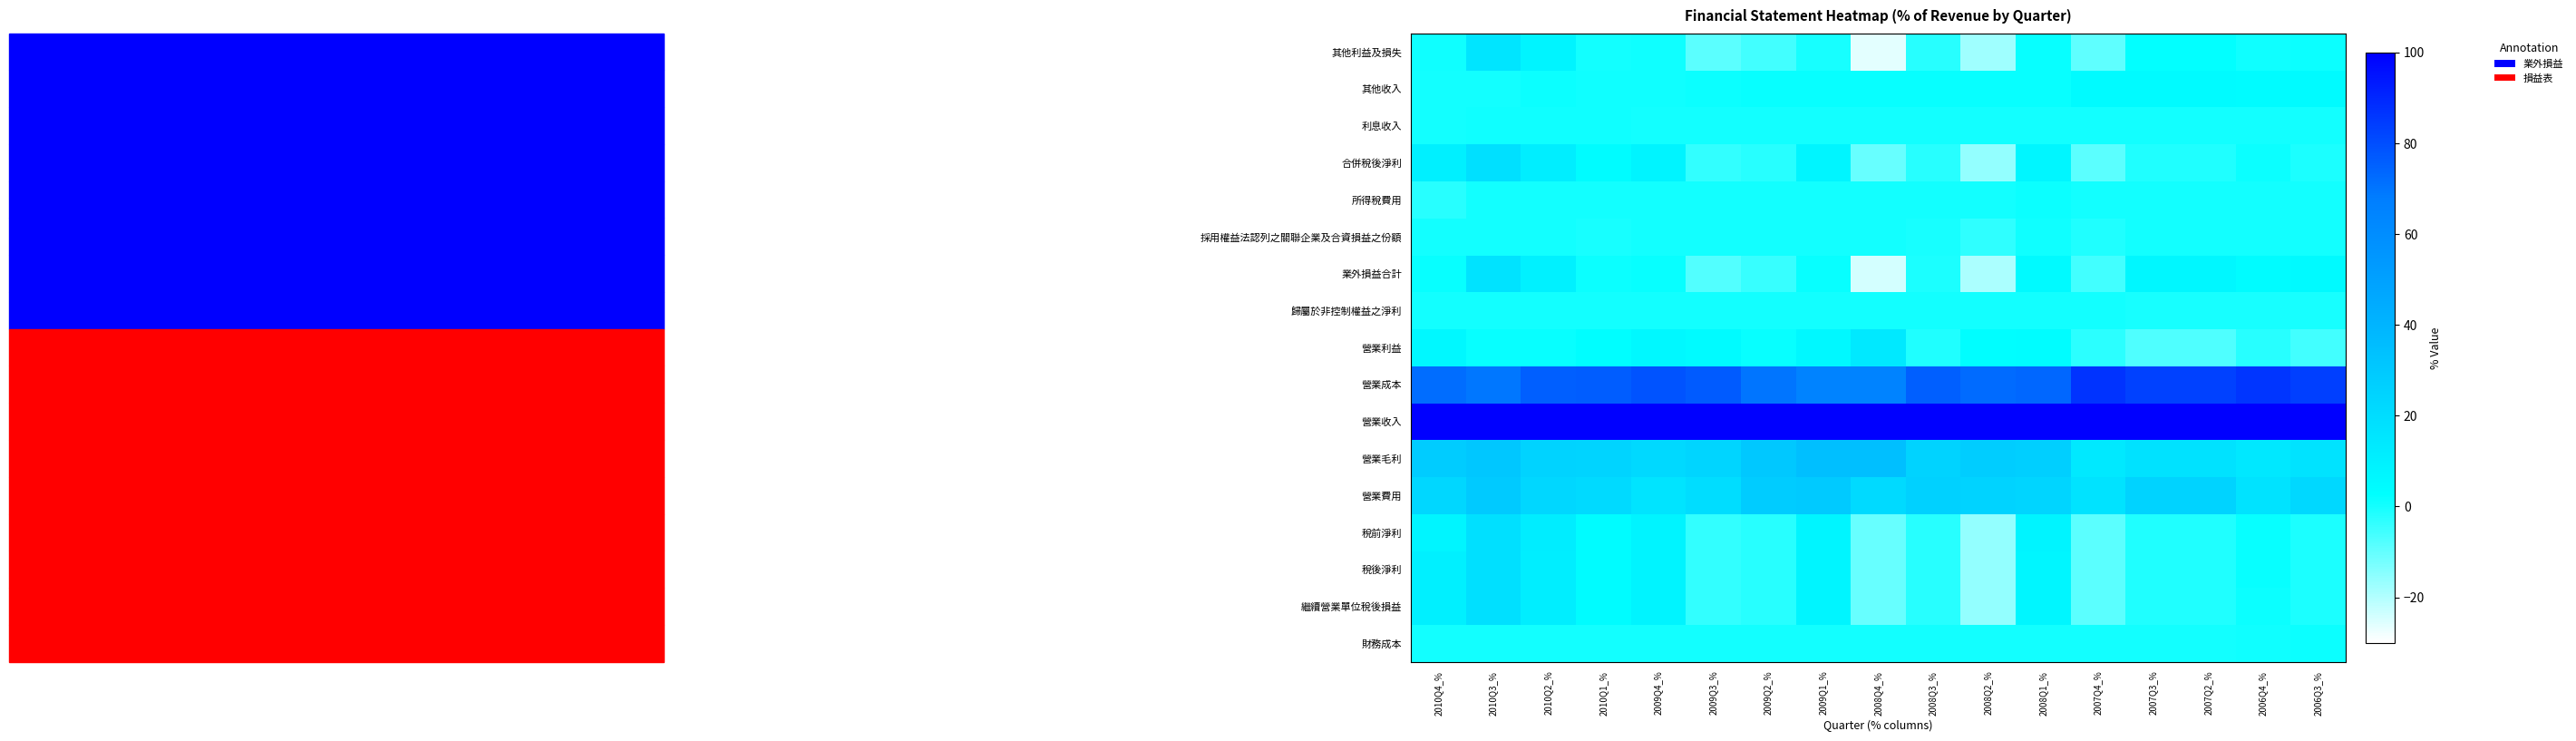

Reading left to right, transcribe all the data shown in this chart.

其他利益及損失: 2010Q4_%=0.8	2010Q3_%=15.6	2010Q2_%=7.8	2010Q1_%=0.1	2009Q4_%=0.8	2009Q3_%=-9.1	2009Q2_%=-5.9	2009Q1_%=-0.3	2008Q4_%=-26.0	2008Q3_%=-2.3	2008Q2_%=-17.8	2008Q1_%=1.9	2007Q4_%=-9.4	2007Q3_%=2.3	2007Q2_%=2.3	2006Q4_%=0.6	2006Q3_%=1.0
其他收入: 2010Q4_%=0.2	2010Q3_%=0.0	2010Q2_%=1.2	2010Q1_%=0.9	2009Q4_%=0.8	2009Q3_%=1.1	2009Q2_%=1.6	2009Q1_%=1.8	2008Q4_%=1.6	2008Q3_%=1.6	2008Q2_%=1.6	2008Q1_%=1.9	2007Q4_%=4.5	2007Q3_%=4.1	2007Q2_%=4.1	2006Q4_%=3.7	2006Q3_%=4.5
利息收入: 2010Q4_%=0.5	2010Q3_%=0.6	2010Q2_%=0.6	2010Q1_%=0.5	2009Q4_%=0.2	2009Q3_%=0.0	2009Q2_%=0.2	2009Q1_%=0.1	2008Q4_%=0.2	2008Q3_%=0.2	2008Q2_%=0.4	2008Q1_%=0.4	2007Q4_%=0.2	2007Q3_%=0.2	2007Q2_%=0.2	2006Q4_%=0.2	2006Q3_%=0.3
合併稅後淨利: 2010Q4_%=9.7	2010Q3_%=18.1	2010Q2_%=11.0	2010Q1_%=3.8	2009Q4_%=7.6	2009Q3_%=-3.8	2009Q2_%=-2.1	2009Q1_%=7.2	2008Q4_%=-10.7	2008Q3_%=-2.1	2008Q2_%=-16.0	2008Q1_%=6.9	2007Q4_%=-8.9	2007Q3_%=-1.1	2007Q2_%=-1.1	2006Q4_%=1.4	2006Q3_%=-0.9
所得稅費用: 2010Q4_%=-2.5	2010Q3_%=0.0	2010Q2_%=0.2	2010Q1_%=0.0	2009Q4_%=0.0	2009Q3_%=0.0	2009Q2_%=0.0	2009Q1_%=0.1	2008Q4_%=0.0	2008Q3_%=0.0	2008Q2_%=0.0	2008Q1_%=1.1	2007Q4_%=0.0	2007Q3_%=0.0	2007Q2_%=0.0	2006Q4_%=0.1	2006Q3_%=0.0
採用權益法認列之關聯企業及合資損益之份額: 2010Q4_%=0.2	2010Q3_%=0.3	2010Q2_%=0.2	2010Q1_%=-0.3	2009Q4_%=0.1	2009Q3_%=0.1	2009Q2_%=0.2	2009Q1_%=0.2	2008Q4_%=0.1	2008Q3_%=-0.3	2008Q2_%=-3.1	2008Q1_%=0.5	2007Q4_%=-1.2	2007Q3_%=0.0	2007Q2_%=0.0	2006Q4_%=0.0	2006Q3_%=0.0
業外損益合計: 2010Q4_%=1.7	2010Q3_%=16.3	2010Q2_%=9.6	2010Q1_%=1.0	2009Q4_%=1.9	2009Q3_%=-8.0	2009Q2_%=-4.1	2009Q1_%=1.7	2008Q4_%=-24.3	2008Q3_%=-0.9	2008Q2_%=-19.0	2008Q1_%=4.7	2007Q4_%=-6.0	2007Q3_%=6.5	2007Q2_%=6.5	2006Q4_%=3.9	2006Q3_%=4.8
歸屬於非控制權益之淨利: 2010Q4_%=0.0	2010Q3_%=0.0	2010Q2_%=0.0	2010Q1_%=0.0	2009Q4_%=0.0	2009Q3_%=0.0	2009Q2_%=0.0	2009Q1_%=0.0	2008Q4_%=0.0	2008Q3_%=0.1	2008Q2_%=0.1	2008Q1_%=0.1	2007Q4_%=-0.0	2007Q3_%=-0.1	2007Q2_%=-0.1	2006Q4_%=-0.1	2006Q3_%=-0.1
營業利益: 2010Q4_%=5.6	2010Q3_%=1.8	2010Q2_%=1.7	2010Q1_%=2.9	2009Q4_%=5.7	2009Q3_%=4.2	2009Q2_%=2.0	2009Q1_%=5.5	2008Q4_%=13.6	2008Q3_%=-1.2	2008Q2_%=2.9	2008Q1_%=3.2	2007Q4_%=-2.9	2007Q3_%=-7.6	2007Q2_%=-7.6	2006Q4_%=-2.4	2006Q3_%=-5.7
營業成本: 2010Q4_%=72.0	2010Q3_%=69.1	2010Q2_%=75.5	2010Q1_%=76.1	2009Q4_%=78.5	2009Q3_%=76.5	2009Q2_%=69.8	2009Q1_%=65.1	2008Q4_%=65.2	2008Q3_%=75.4	2008Q2_%=72.5	2008Q1_%=73.2	2007Q4_%=86.4	2007Q3_%=82.8	2007Q2_%=82.8	2006Q4_%=86.0	2006Q3_%=83.7
營業收入: 2010Q4_%=100.0	2010Q3_%=100.0	2010Q2_%=100.0	2010Q1_%=100.0	2009Q4_%=100.0	2009Q3_%=100.0	2009Q2_%=100.0	2009Q1_%=100.0	2008Q4_%=100.0	2008Q3_%=100.0	2008Q2_%=100.0	2008Q1_%=100.0	2007Q4_%=100.0	2007Q3_%=100.0	2007Q2_%=100.0	2006Q4_%=100.0	2006Q3_%=100.0
營業毛利: 2010Q4_%=28.0	2010Q3_%=30.9	2010Q2_%=24.5	2010Q1_%=23.9	2009Q4_%=21.5	2009Q3_%=23.5	2009Q2_%=30.2	2009Q1_%=34.9	2008Q4_%=34.8	2008Q3_%=24.6	2008Q2_%=27.5	2008Q1_%=26.8	2007Q4_%=13.6	2007Q3_%=17.2	2007Q2_%=17.2	2006Q4_%=14.0	2006Q3_%=16.3
營業費用: 2010Q4_%=22.5	2010Q3_%=29.1	2010Q2_%=22.8	2010Q1_%=21.0	2009Q4_%=15.8	2009Q3_%=19.4	2009Q2_%=28.2	2009Q1_%=29.4	2008Q4_%=21.2	2008Q3_%=25.8	2008Q2_%=24.6	2008Q1_%=23.5	2007Q4_%=16.5	2007Q3_%=24.8	2007Q2_%=24.8	2006Q4_%=16.4	2006Q3_%=22.0
稅前淨利: 2010Q4_%=7.2	2010Q3_%=18.1	2010Q2_%=11.2	2010Q1_%=3.8	2009Q4_%=7.6	2009Q3_%=-3.8	2009Q2_%=-2.1	2009Q1_%=7.3	2008Q4_%=-10.7	2008Q3_%=-2.1	2008Q2_%=-16.0	2008Q1_%=8.0	2007Q4_%=-8.9	2007Q3_%=-1.1	2007Q2_%=-1.1	2006Q4_%=1.5	2006Q3_%=-0.9
稅後淨利: 2010Q4_%=9.7	2010Q3_%=18.1	2010Q2_%=11.0	2010Q1_%=3.8	2009Q4_%=7.6	2009Q3_%=-3.8	2009Q2_%=-2.1	2009Q1_%=7.2	2008Q4_%=-10.7	2008Q3_%=-2.1	2008Q2_%=-16.1	2008Q1_%=6.8	2007Q4_%=-8.9	2007Q3_%=-1.1	2007Q2_%=-1.1	2006Q4_%=1.5	2006Q3_%=-0.7
繼續營業單位稅後損益: 2010Q4_%=9.7	2010Q3_%=18.1	2010Q2_%=11.0	2010Q1_%=3.8	2009Q4_%=7.6	2009Q3_%=-3.8	2009Q2_%=-2.1	2009Q1_%=7.2	2008Q4_%=-10.7	2008Q3_%=-2.1	2008Q2_%=-16.0	2008Q1_%=6.9	2007Q4_%=-8.9	2007Q3_%=-1.1	2007Q2_%=-1.1	2006Q4_%=1.4	2006Q3_%=-0.9
財務成本: 2010Q4_%=0.0	2010Q3_%=0.2	2010Q2_%=0.3	2010Q1_%=0.2	2009Q4_%=0.1	2009Q3_%=0.1	2009Q2_%=0.1	2009Q1_%=0.1	2008Q4_%=0.1	2008Q3_%=0.1	2008Q2_%=0.1	2008Q1_%=0.1	2007Q4_%=0.1	2007Q3_%=0.1	2007Q2_%=0.1	2006Q4_%=0.7	2006Q3_%=1.0